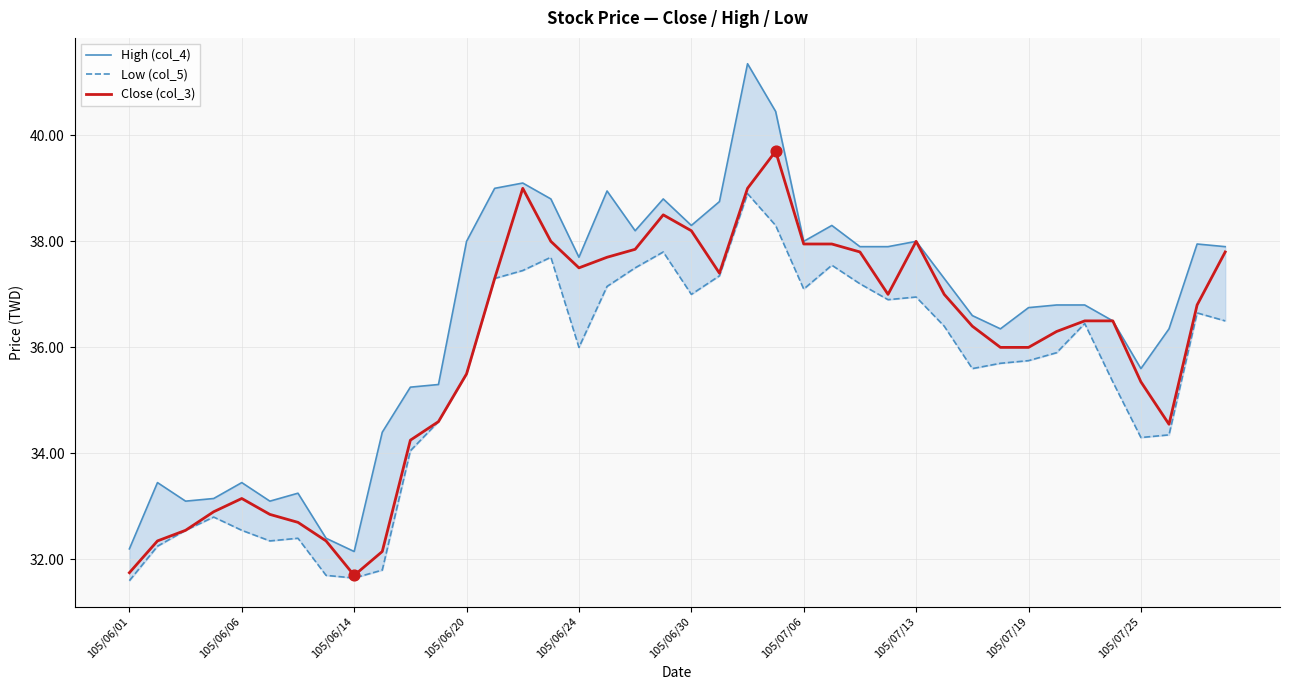

At how many categories does at least one series exceed 32?

40